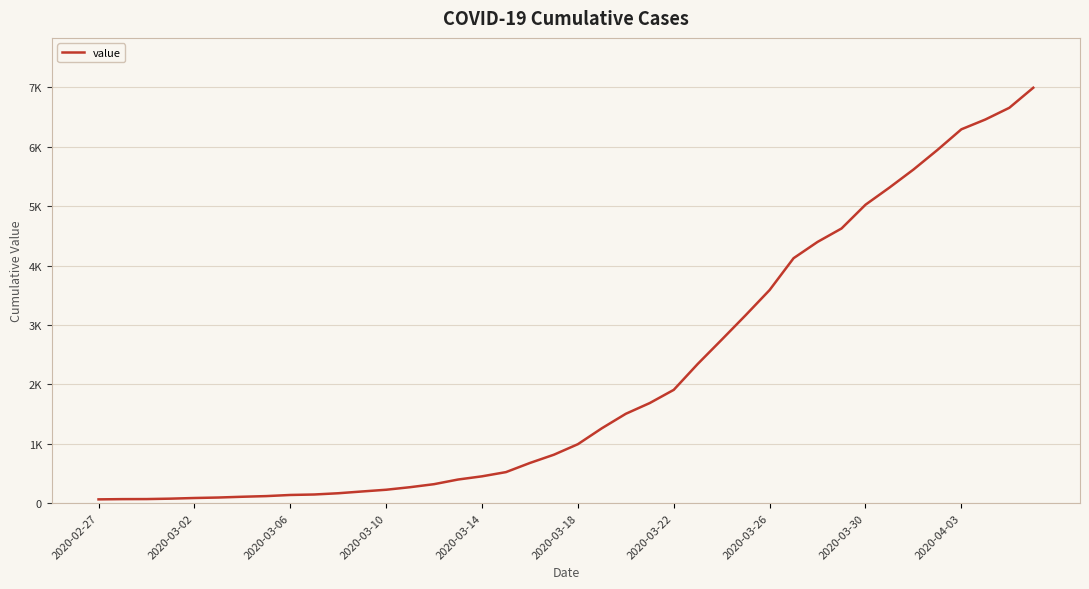

What is the difference between the second highest and second lowest values?

6589